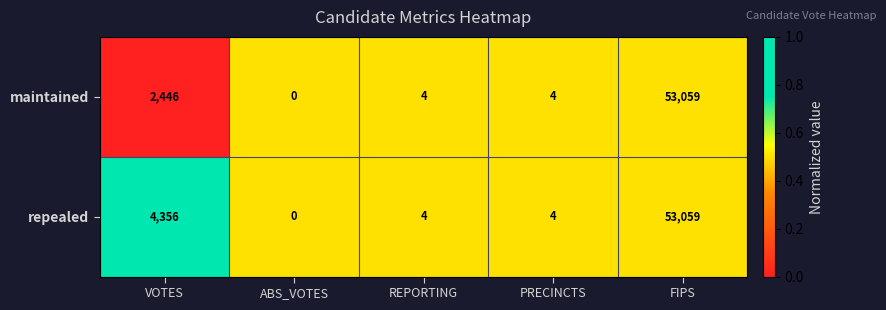

What is the difference between the maximum and second lowest values in the repealed series?

53055